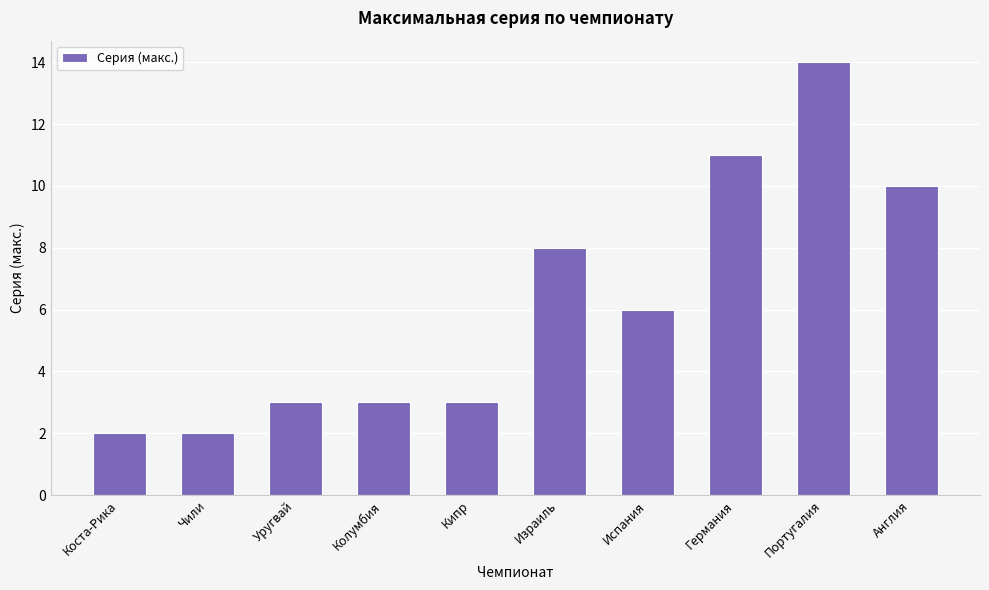

Is it true that the value at Коста-Рика is 2?

True